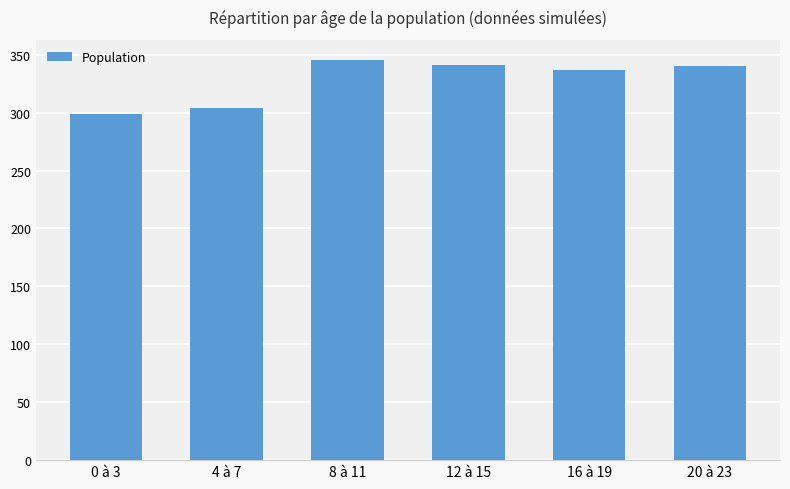

What is the sum of the values at 0 à 3 and 16 à 19?

635.8